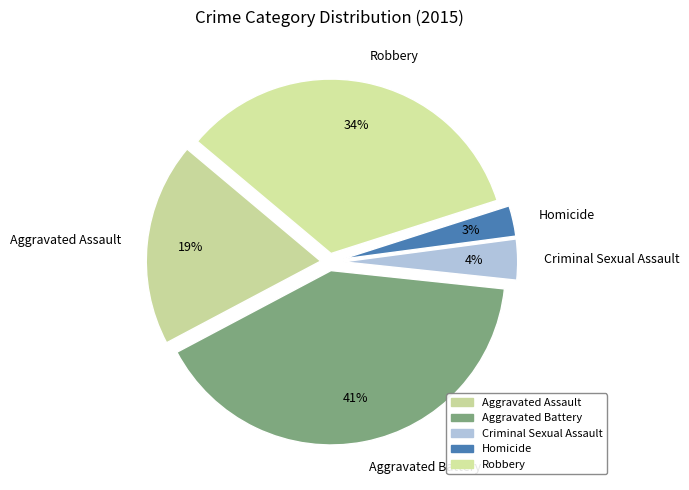

Is the sum of Aggravated Assault and Robbery greater than half?

Yes